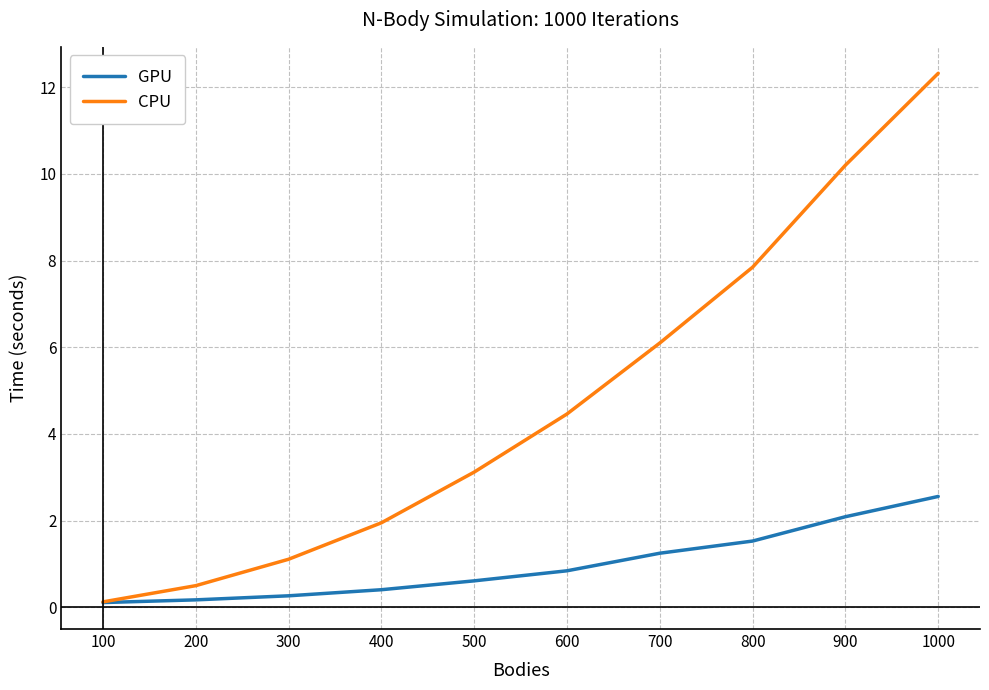

True or false: CPU has a value of 3.1 at 500.

True